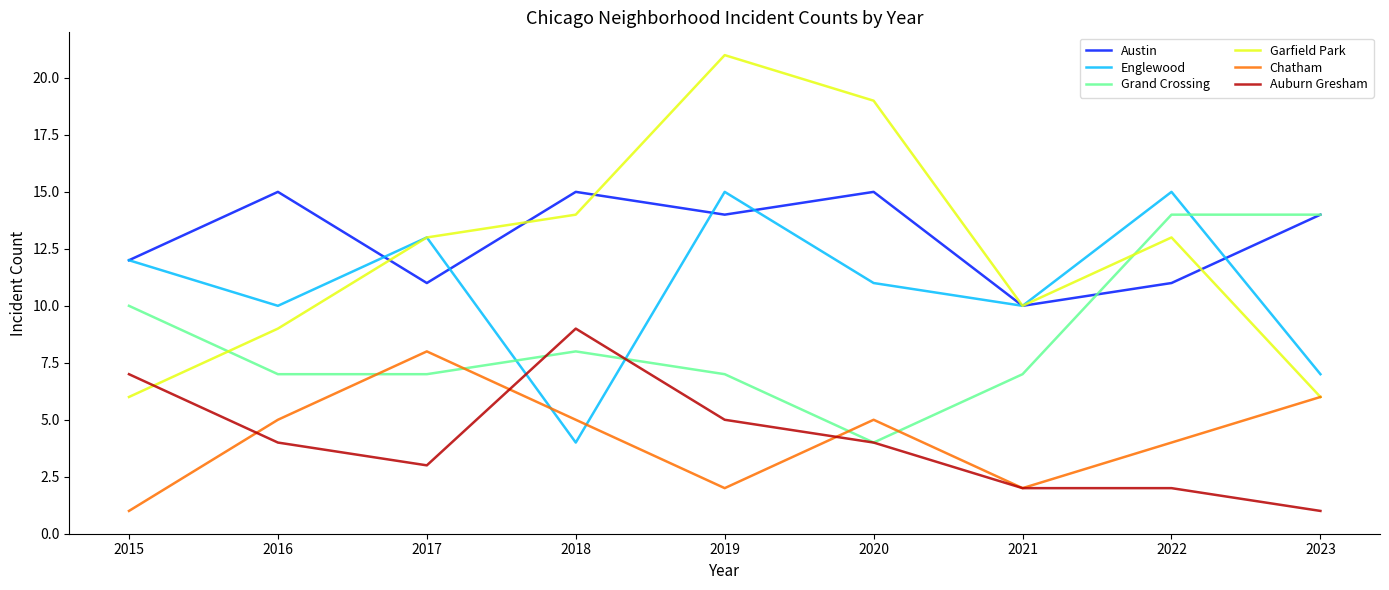

Is the value of Grand Crossing at 2020 greater than the value of Chatham at 2023?

No